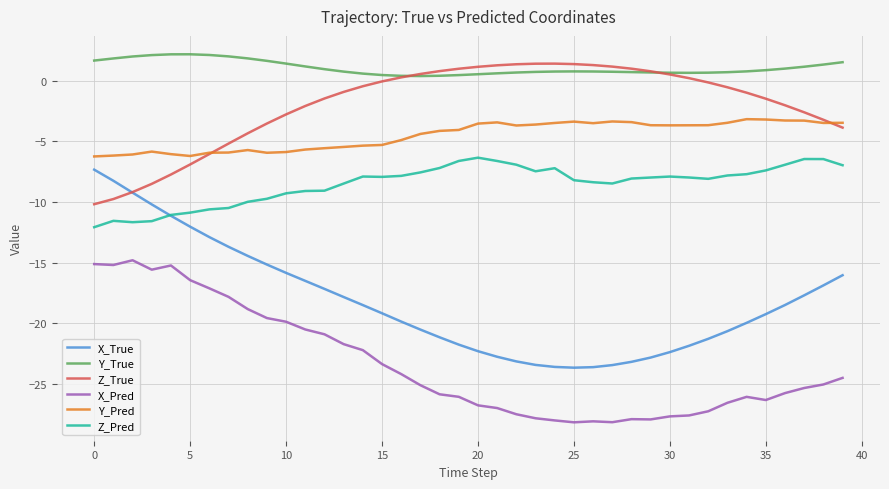

How many lines are shown in the chart?

6